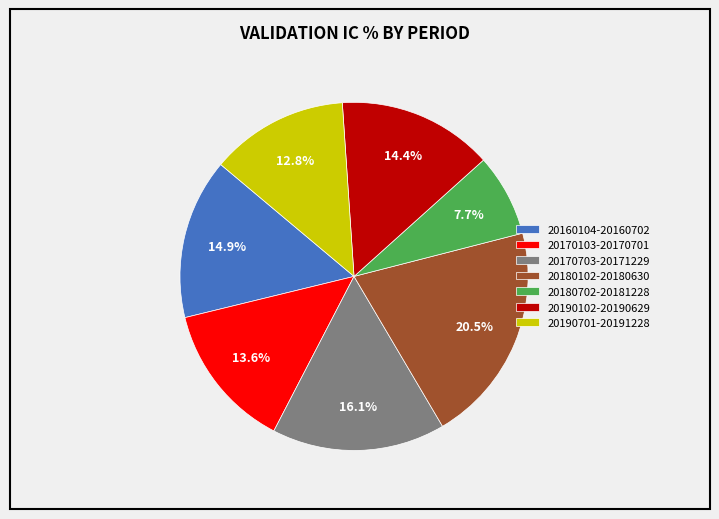

What is the largest slice in the pie chart?

20180102-20180630